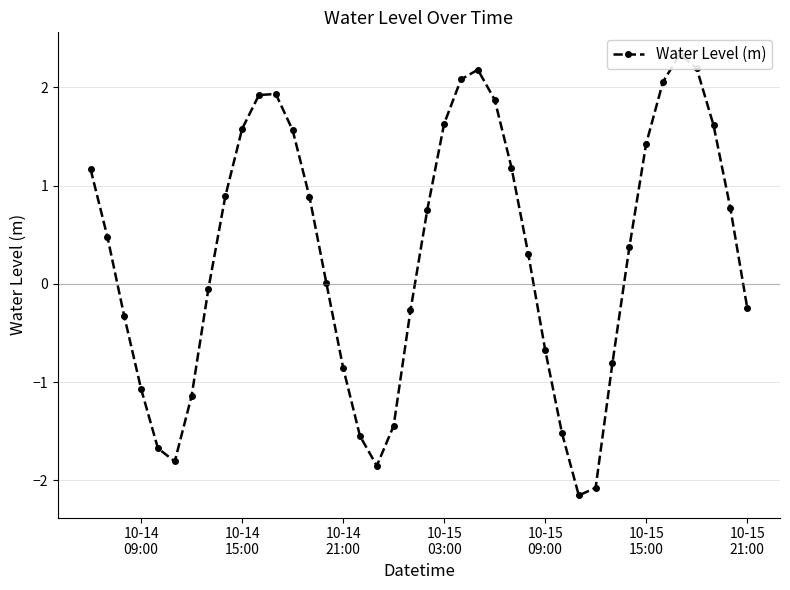

What is the greatest value displayed?

2.3